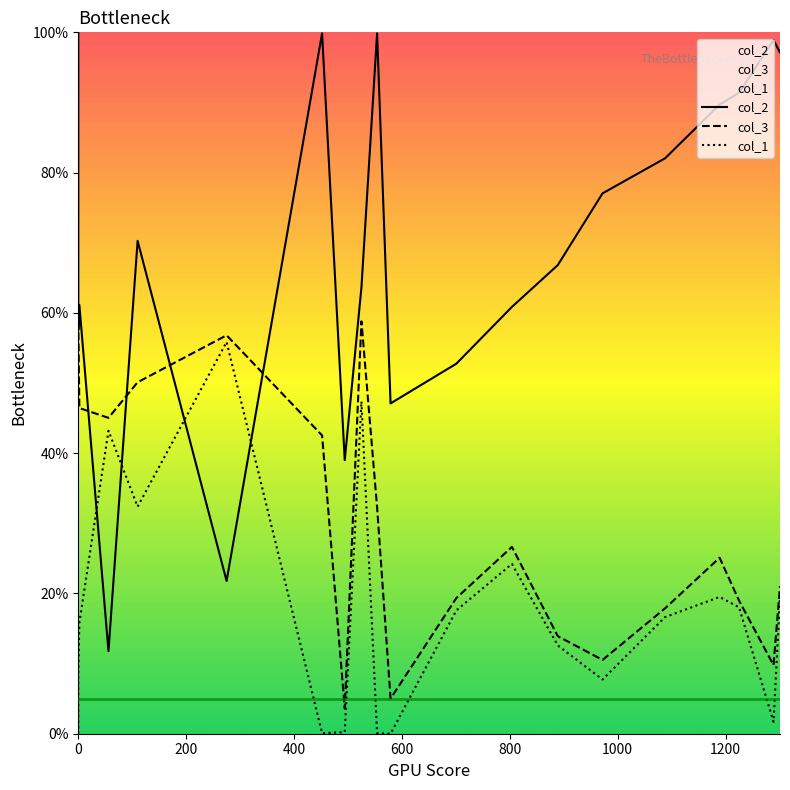

True or false: col_3 has more than 1 interior local peaks.

True